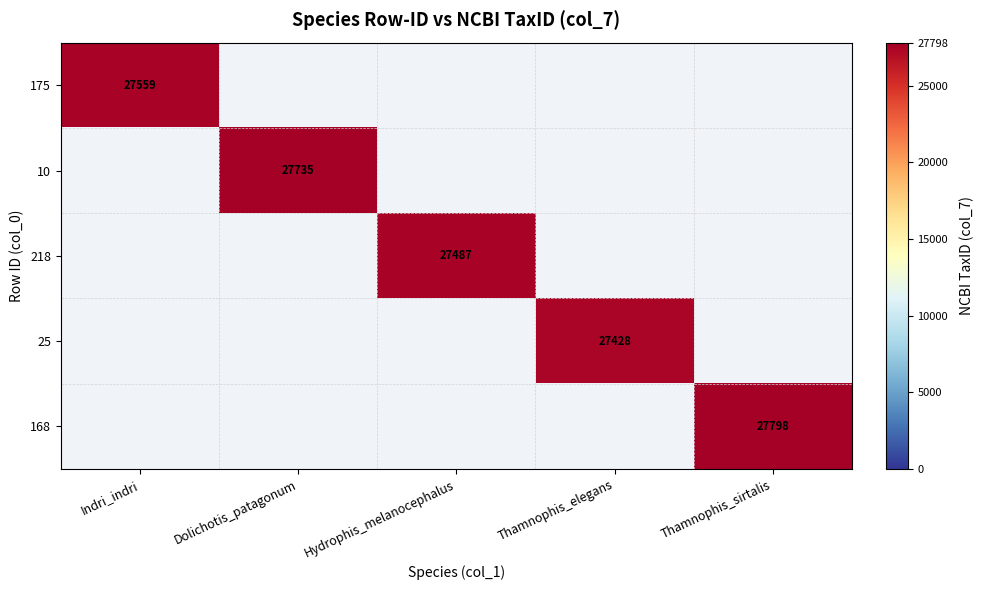

At which category is the sum across all series the highest?

Thamnophis_sirtalis